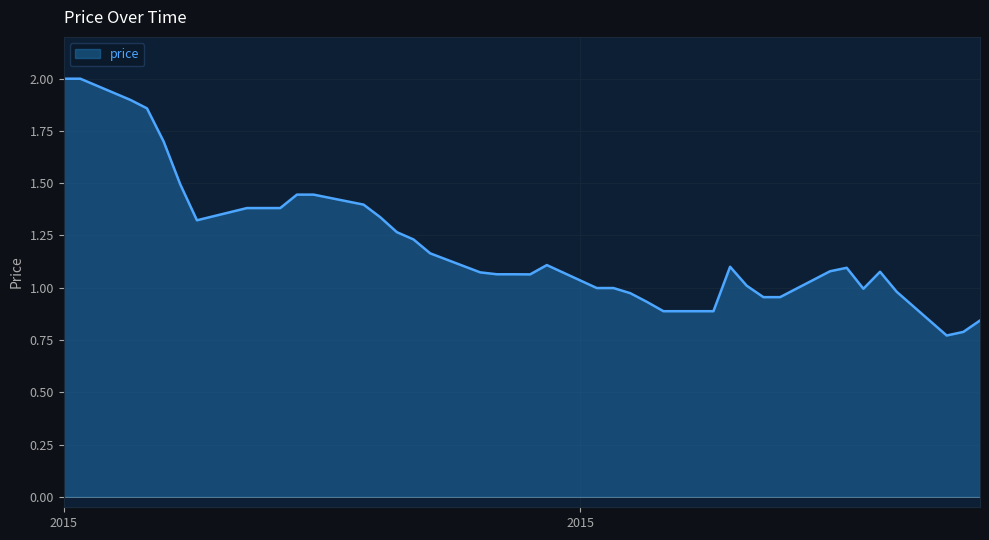

What is the maximum value shown in the chart?

2.0